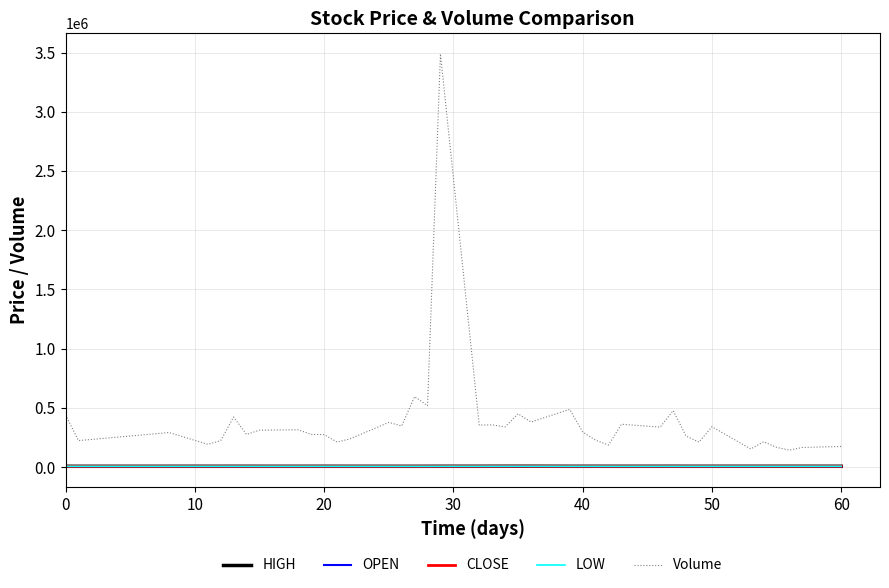

Which series has the largest total across all categories?

Volume